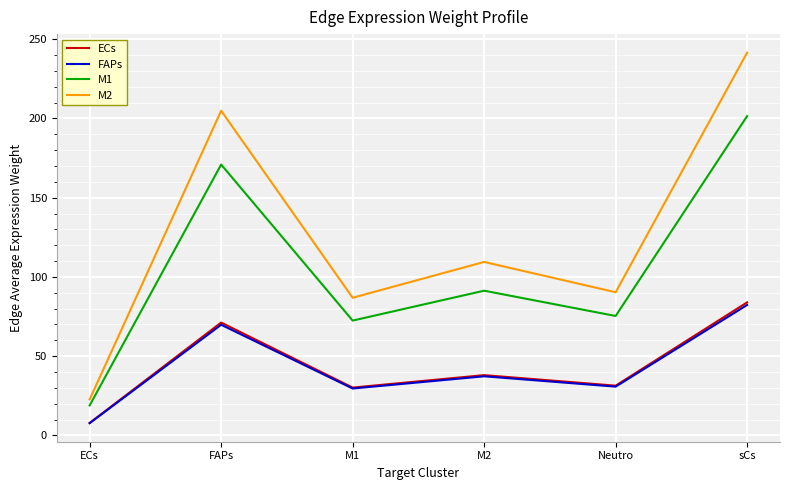

Where is ECs nearest to the value 45?

M2